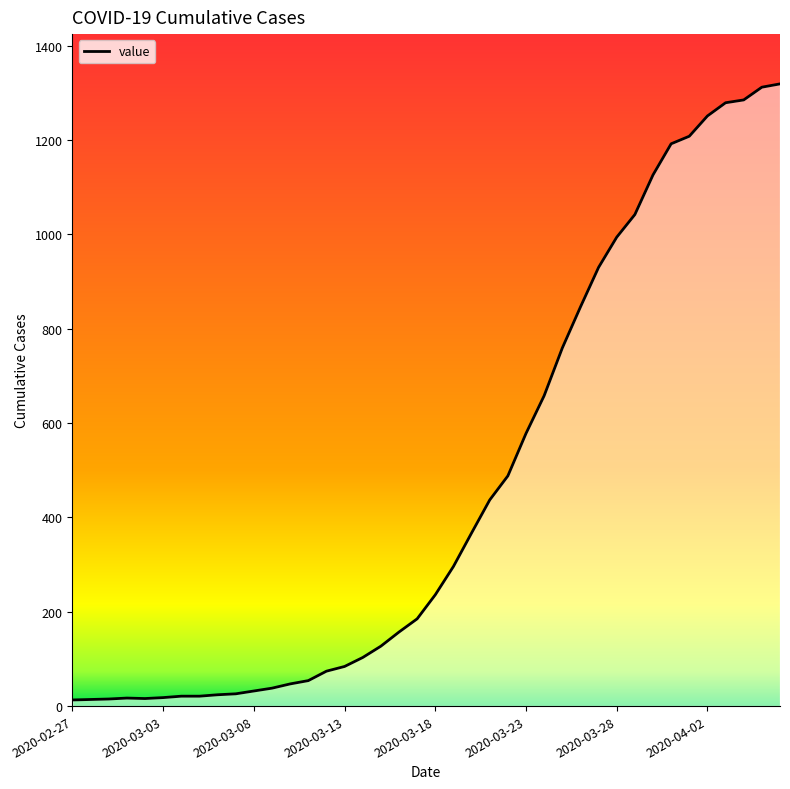

What is the greatest value displayed?

1319